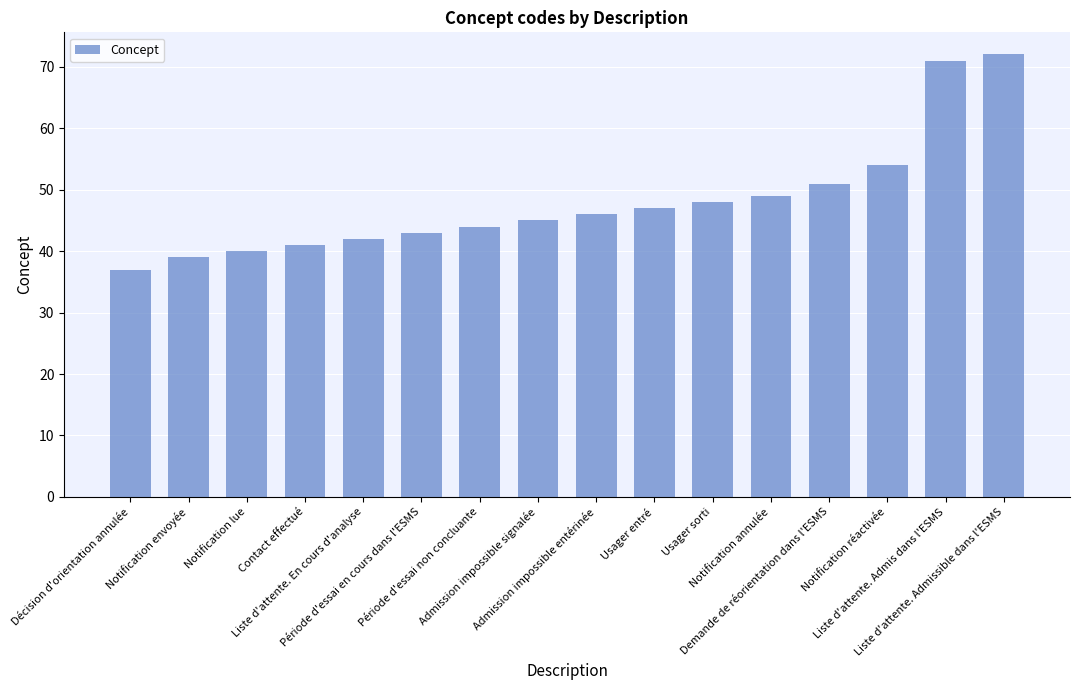

Rank the categories by value from highest to lowest.

Liste d'attente. Admissible dans l'ESMS, Liste d'attente. Admis dans l'ESMS, Notification réactivée, Demande de réorientation dans l'ESMS, Notification annulée, Usager sorti, Usager entré, Admission impossible entérinée, Admission impossible signalée, Période d'essai non concluante, Période d'essai en cours dans l'ESMS, Liste d'attente. En cours d'analyse, Contact effectué, Notification lue, Notification envoyée, Décision d'orientation annulée